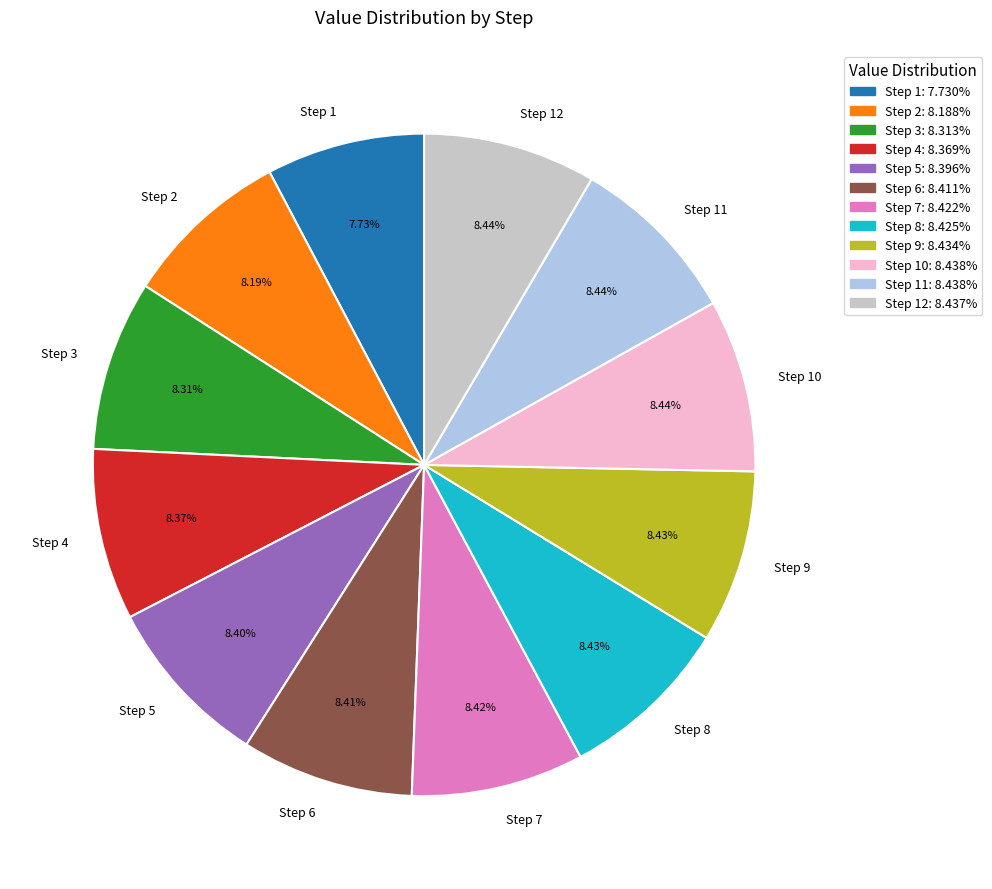

Approximately how many times larger is the value at Step 5 compared to Step 3?

1.0